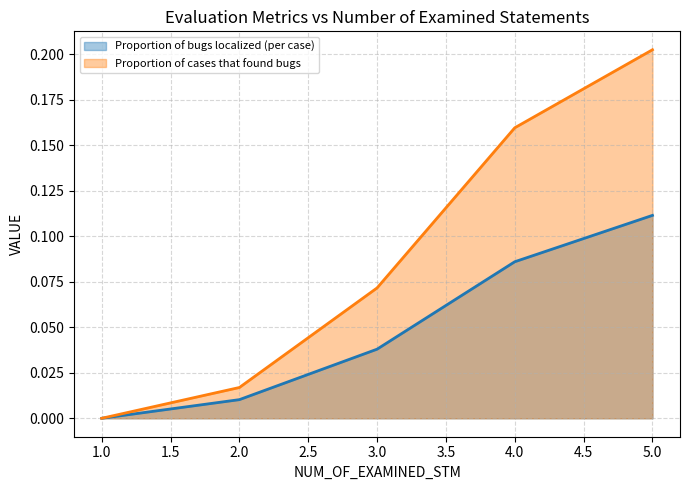

Which series has the largest range (max minus min)?

Proportion of cases that found bugs (line)